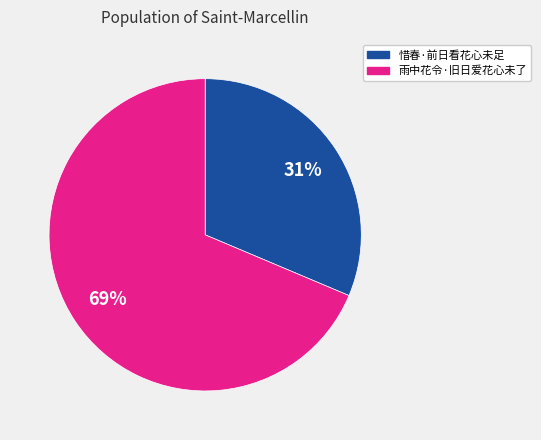

True or false: 惜春·前日看花心未足 accounts for 37% of the total.

False